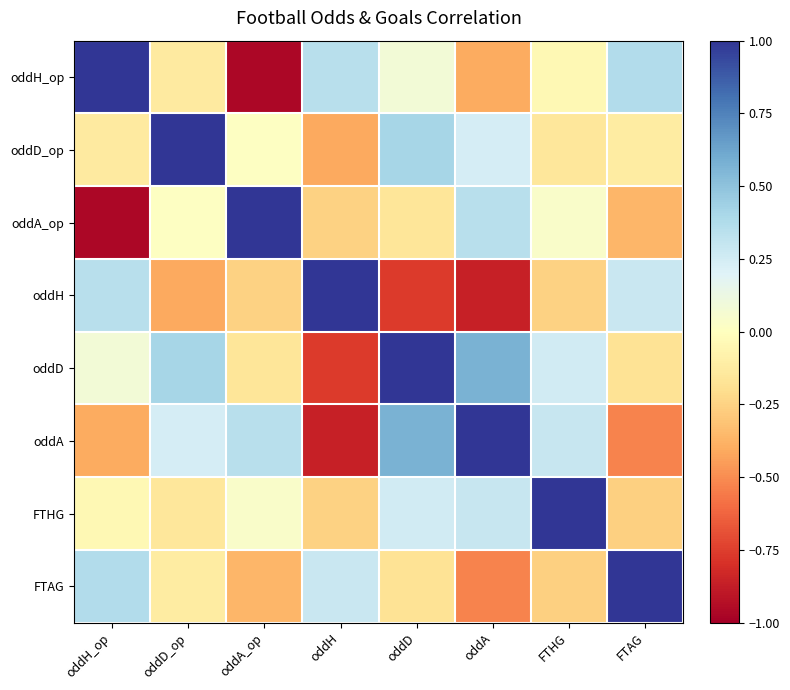

Reading right to left, extract all data points from this chart.

oddH_op: FTAG=0.4	FTHG=-0.0	oddA=-0.4	oddD=0.1	oddH=0.3	oddA_op=-1.0	oddD_op=-0.1	oddH_op=1.0
oddD_op: FTAG=-0.1	FTHG=-0.2	oddA=0.2	oddD=0.4	oddH=-0.4	oddA_op=0.0	oddD_op=1.0	oddH_op=-0.1
oddA_op: FTAG=-0.4	FTHG=0.0	oddA=0.4	oddD=-0.2	oddH=-0.3	oddA_op=1.0	oddD_op=0.0	oddH_op=-1.0
oddH: FTAG=0.3	FTHG=-0.3	oddA=-0.9	oddD=-0.8	oddH=1.0	oddA_op=-0.3	oddD_op=-0.4	oddH_op=0.3
oddD: FTAG=-0.2	FTHG=0.3	oddA=0.6	oddD=1.0	oddH=-0.8	oddA_op=-0.2	oddD_op=0.4	oddH_op=0.1
oddA: FTAG=-0.5	FTHG=0.3	oddA=1.0	oddD=0.6	oddH=-0.9	oddA_op=0.4	oddD_op=0.2	oddH_op=-0.4
FTHG: FTAG=-0.3	FTHG=1.0	oddA=0.3	oddD=0.3	oddH=-0.3	oddA_op=0.0	oddD_op=-0.2	oddH_op=-0.0
FTAG: FTAG=1.0	FTHG=-0.3	oddA=-0.5	oddD=-0.2	oddH=0.3	oddA_op=-0.4	oddD_op=-0.1	oddH_op=0.4